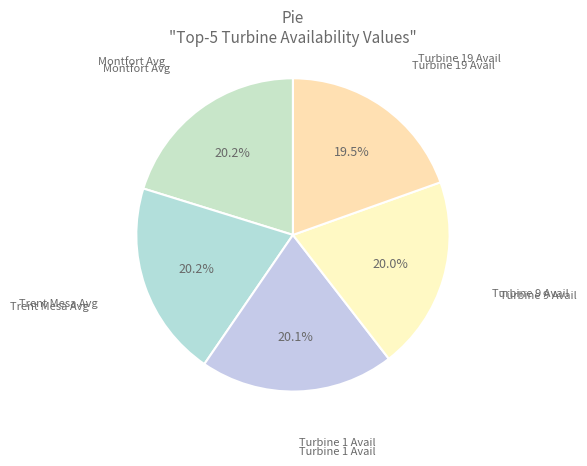

How many segments does this pie chart have?

5